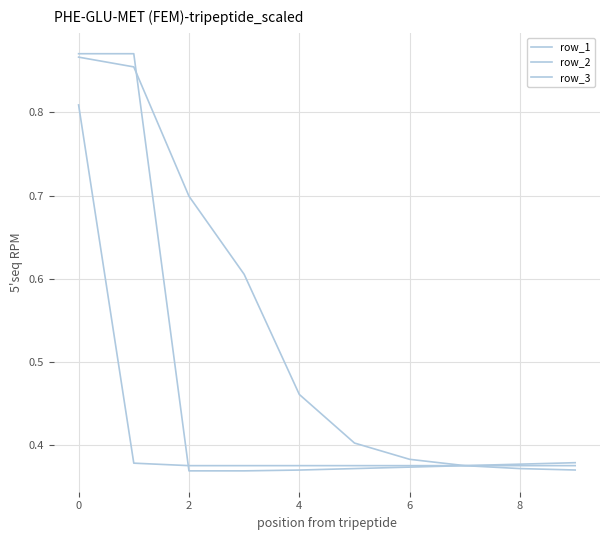

Reading left to right, what are all the values shown in this chart?

row_1: 0.8	0.4	0.4	0.4	0.4	0.4	0.4	0.4	0.4	0.4
row_2: 0.9	0.9	0.7	0.6	0.5	0.4	0.4	0.4	0.4	0.4
row_3: 0.9	0.9	0.4	0.4	0.4	0.4	0.4	0.4	0.4	0.4